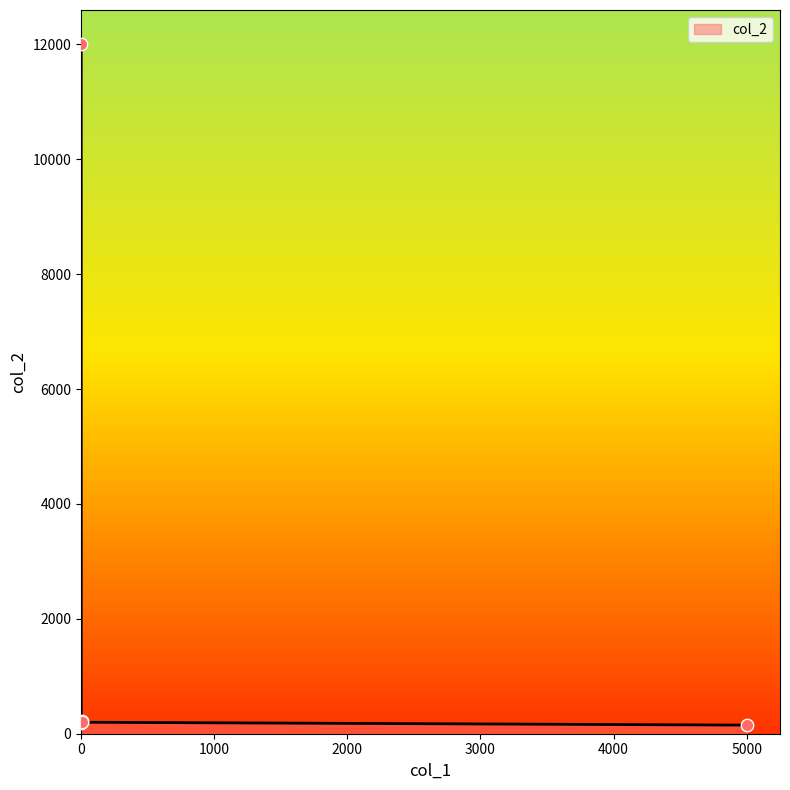

True or false: the data has more than 2 interior local peaks.

False